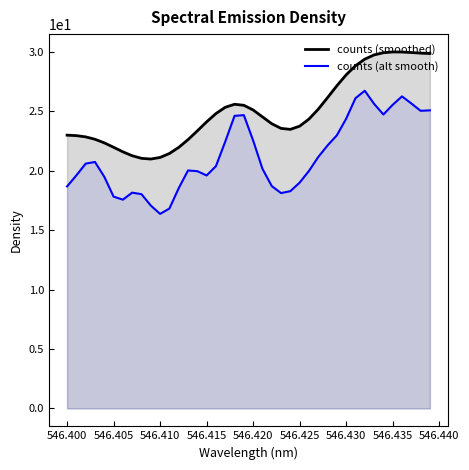

At how many categories does at least one series exceed 18?

40